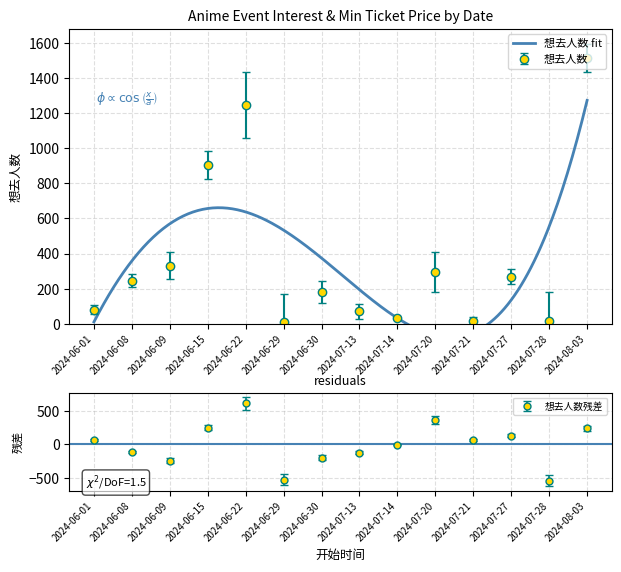

True or false: there are more than 0 points higher than both neighbors.

True